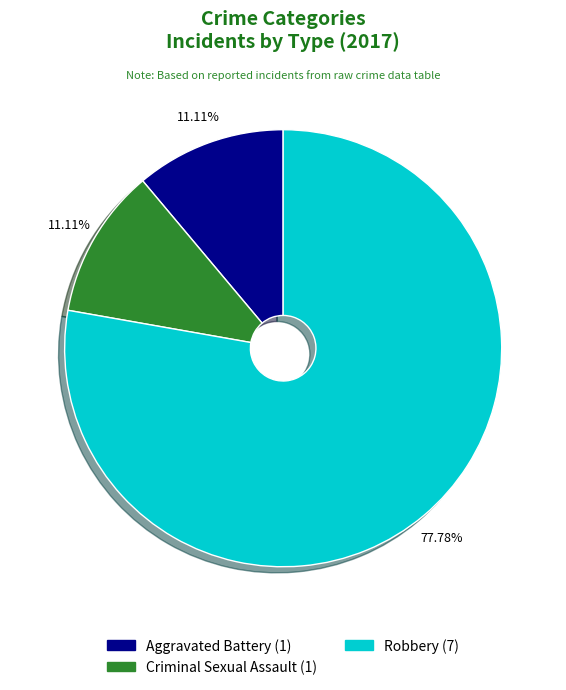

Is there any slice that represents more than half of the pie?

Yes